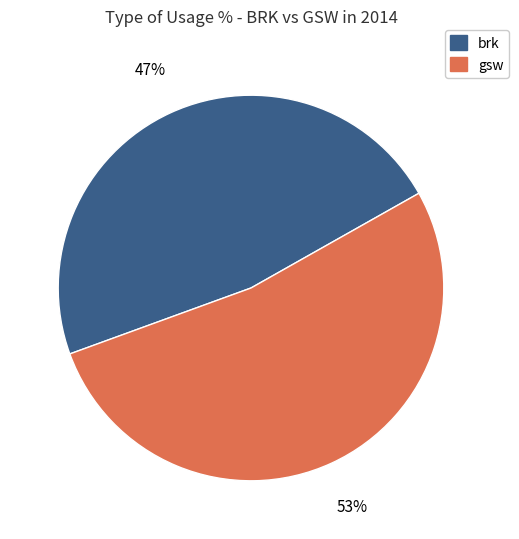

To the nearest percent, what is the combined percentage of brk and gsw?

100%